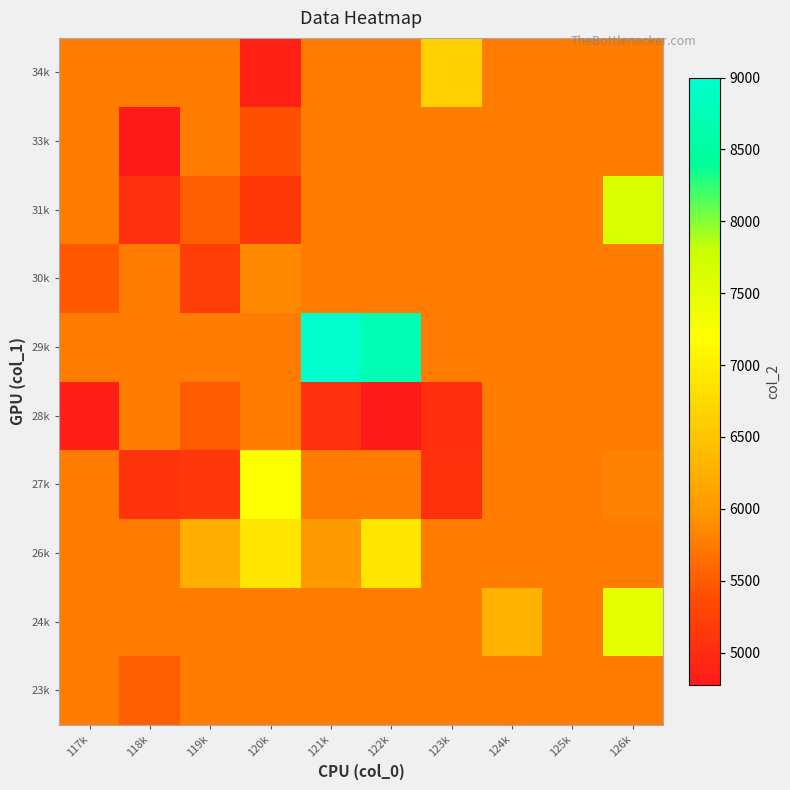

Reading left to right, what are all the values shown in this chart?

23k: 117k=5752.5	118k=5528.8	119k=5752.5	120k=5752.5	121k=5752.5	122k=5752.5	123k=5752.5	124k=5752.5	125k=5752.5	126k=5752.5
24k: 117k=5752.5	118k=5752.5	119k=5752.5	120k=5752.5	121k=5752.5	122k=5752.5	123k=5752.5	124k=6302.9	125k=5752.5	126k=7508.2
26k: 117k=5752.5	118k=5752.5	119k=6241.0	120k=6900.0	121k=5985.9	122k=6900.0	123k=5752.5	124k=5752.5	125k=5752.5	126k=5752.5
27k: 117k=5752.5	118k=5100.0	119k=5121.7	120k=7200.0	121k=5752.5	122k=5752.5	123k=5066.6	124k=5752.5	125k=5752.5	126k=5805.2
28k: 117k=4842.3	118k=5752.5	119k=5500.0	120k=5752.5	121k=5038.7	122k=4774.4	123k=5024.7	124k=5752.5	125k=5752.5	126k=5752.5
29k: 117k=5752.5	118k=5752.5	119k=5752.5	120k=5752.5	121k=9000.0	122k=8700.0	123k=5752.5	124k=5752.5	125k=5752.5	126k=5752.5
30k: 117k=5476.8	118k=5752.5	119k=5205.3	120k=5867.1	121k=5752.5	122k=5752.5	123k=5752.5	124k=5752.5	125k=5752.5	126k=5752.5
31k: 117k=5752.5	118k=5050.3	119k=5521.0	120k=5145.5	121k=5752.5	122k=5752.5	123k=5752.5	124k=5752.5	125k=5752.5	126k=7644.1
33k: 117k=5752.5	118k=4800.0	119k=5752.5	120k=5411.5	121k=5752.5	122k=5752.5	123k=5752.5	124k=5752.5	125k=5752.5	126k=5752.5
34k: 117k=5752.5	118k=5752.5	119k=5752.5	120k=4866.8	121k=5752.5	122k=5752.5	123k=6647.6	124k=5752.5	125k=5752.5	126k=5752.5